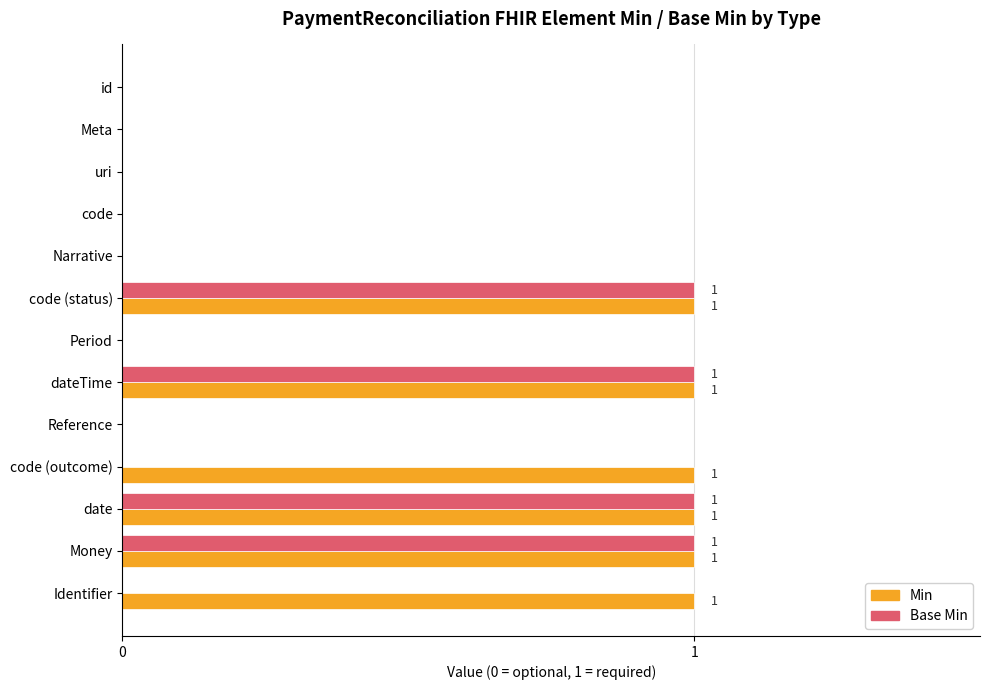

The Min series shows 0 at Identifier. True or false?

False